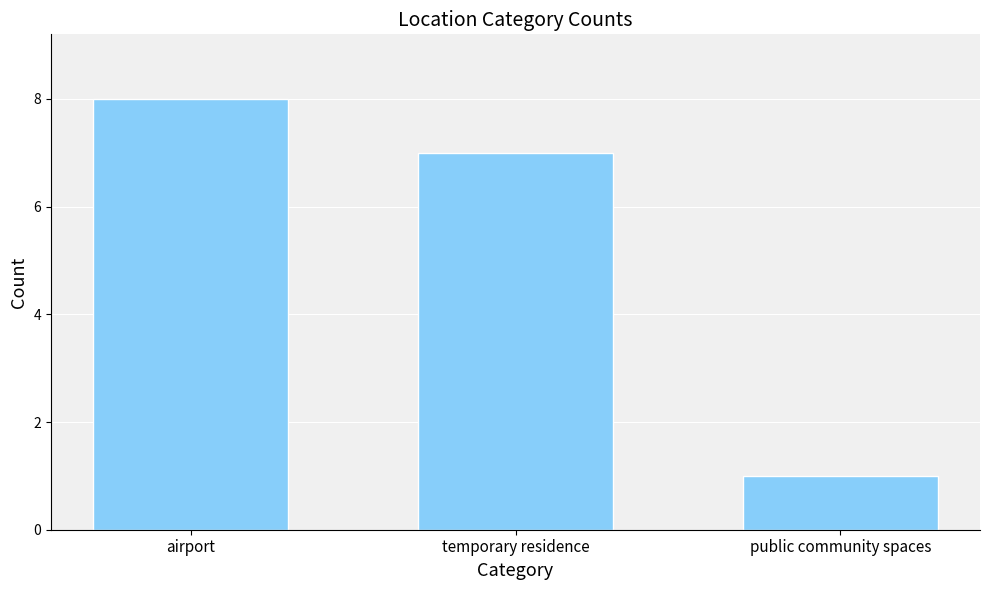

Which category has the highest value across all series?

airport